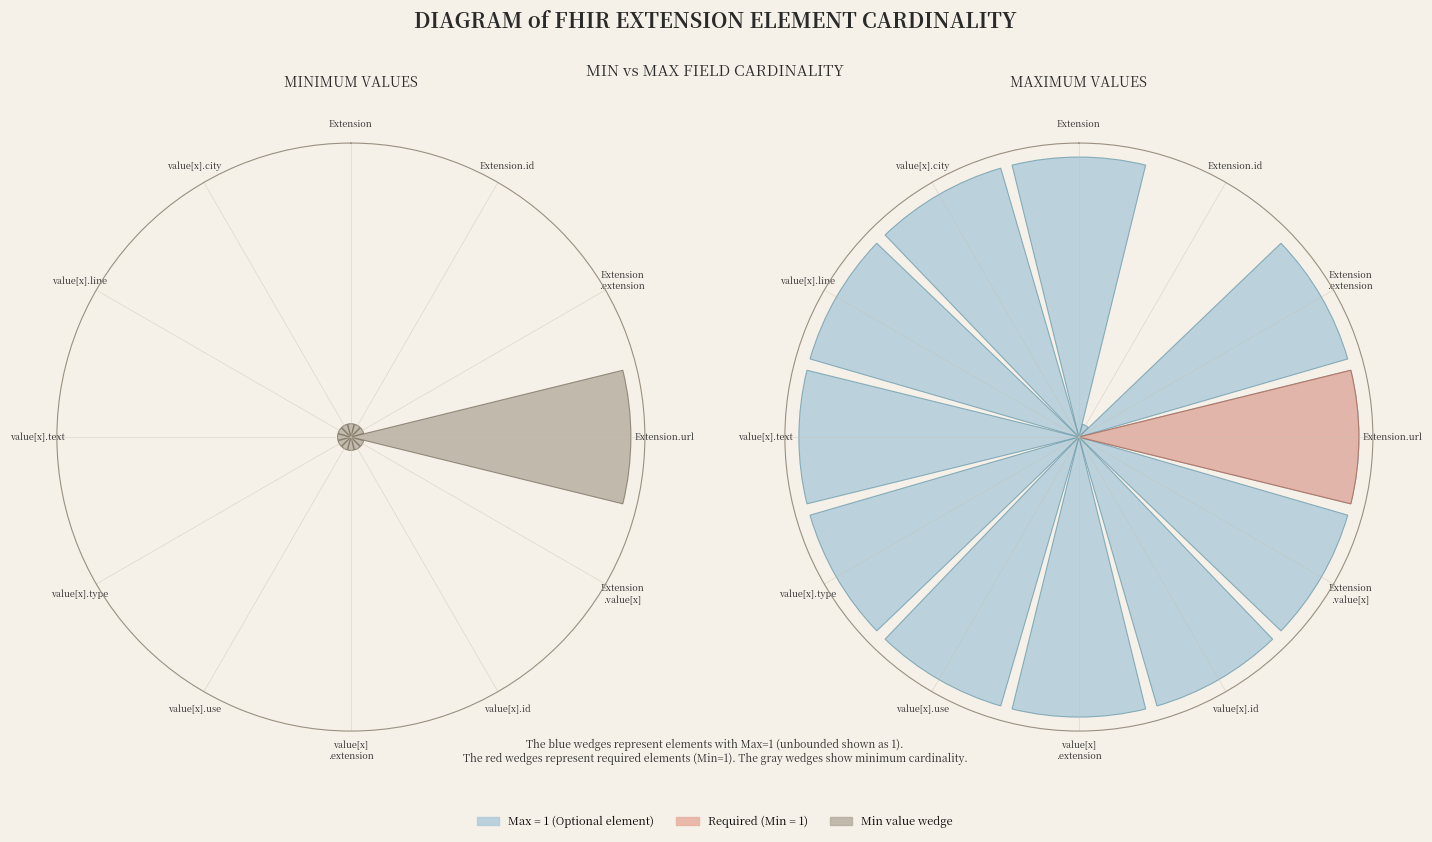

What percentage is the value[x].id slice, to the nearest percent?

3%